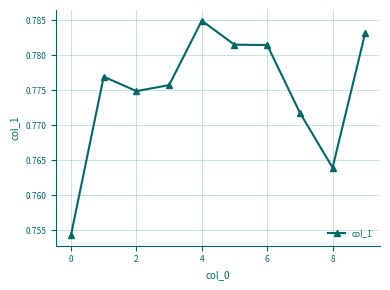

What is the sum of all values?

7.7